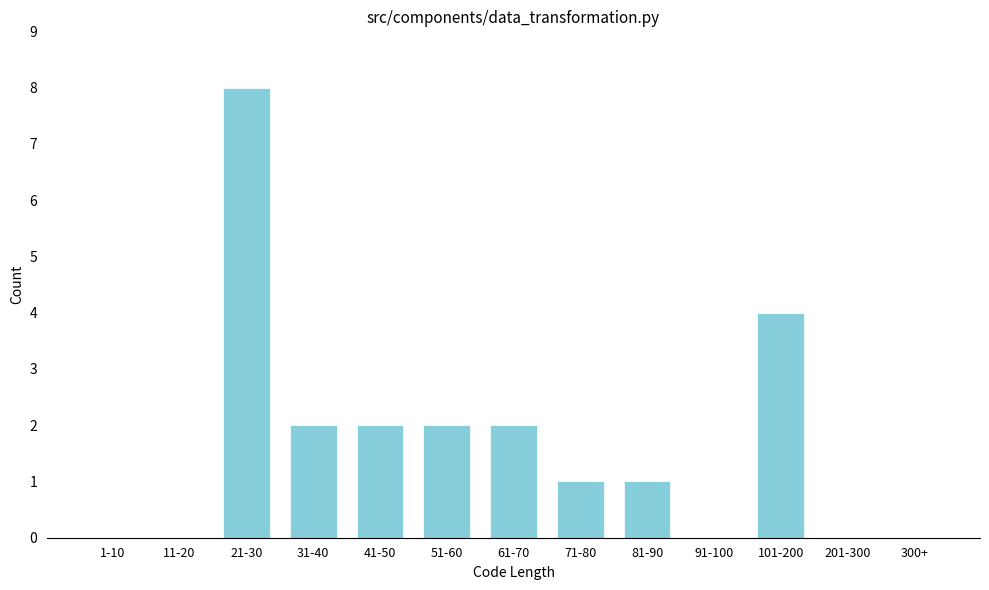

Reading left to right, extract all data points from this chart.

1-10=0	11-20=0	21-30=8	31-40=2	41-50=2	51-60=2	61-70=2	71-80=1	81-90=1	91-100=0	101-200=4	201-300=0	300+=0